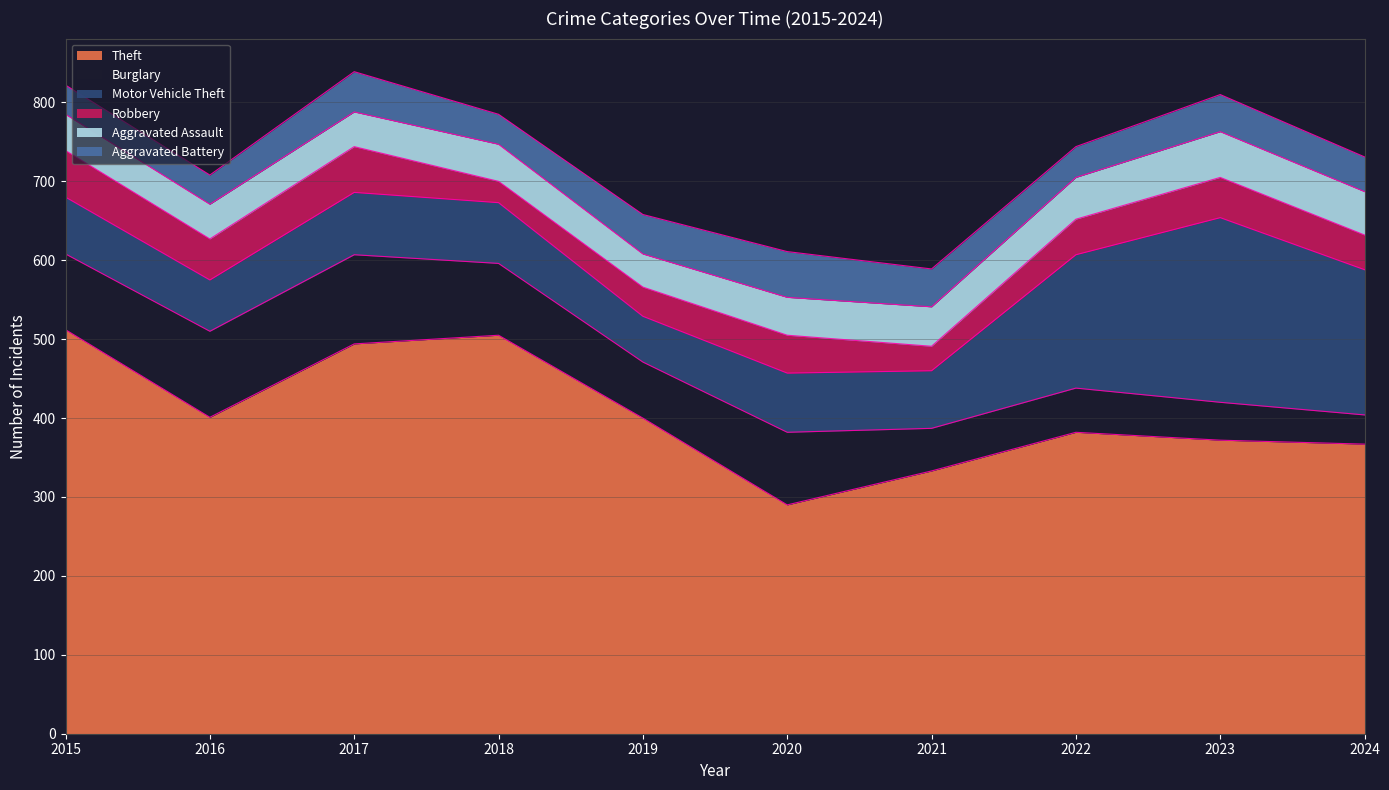

In Robbery, how many points are higher than both neighbors (excluding endpoints)?

3